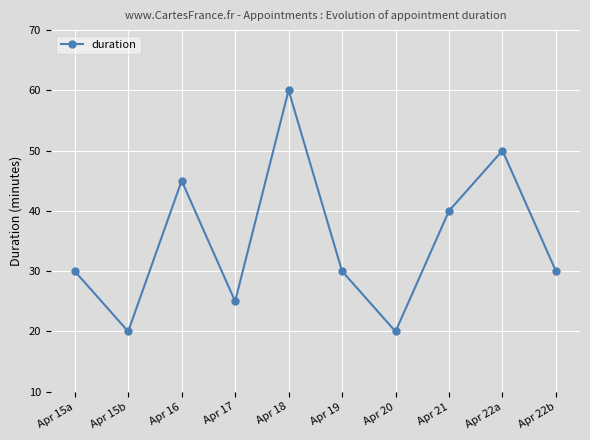

True or false: the data shows 20 at Apr 20.

True